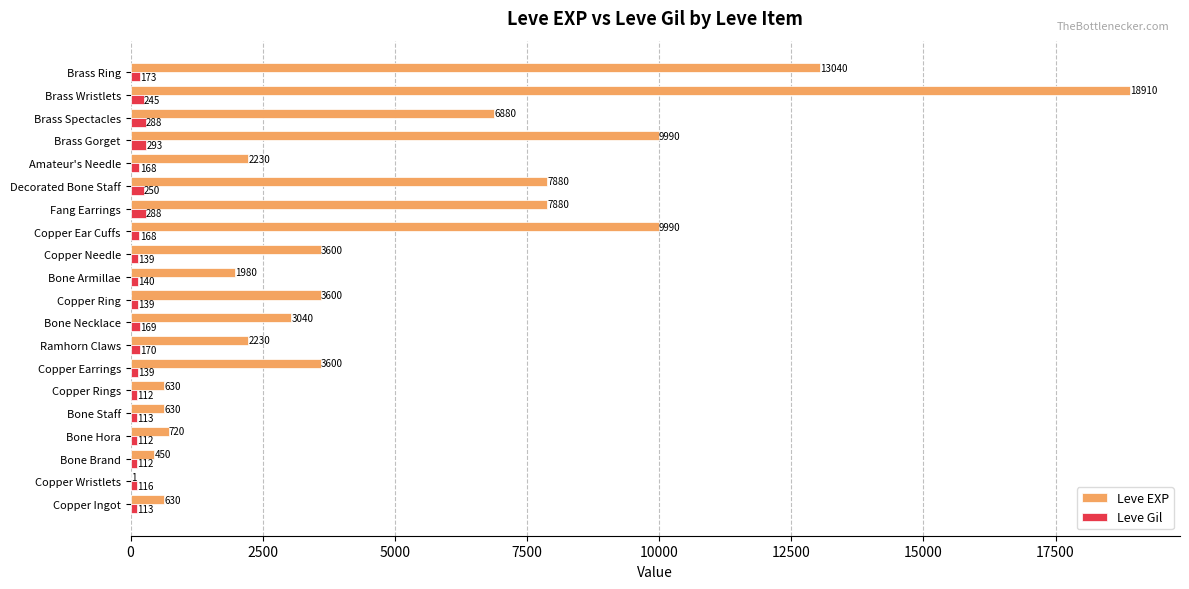

What is the highest value of the Leve Gil series?

293